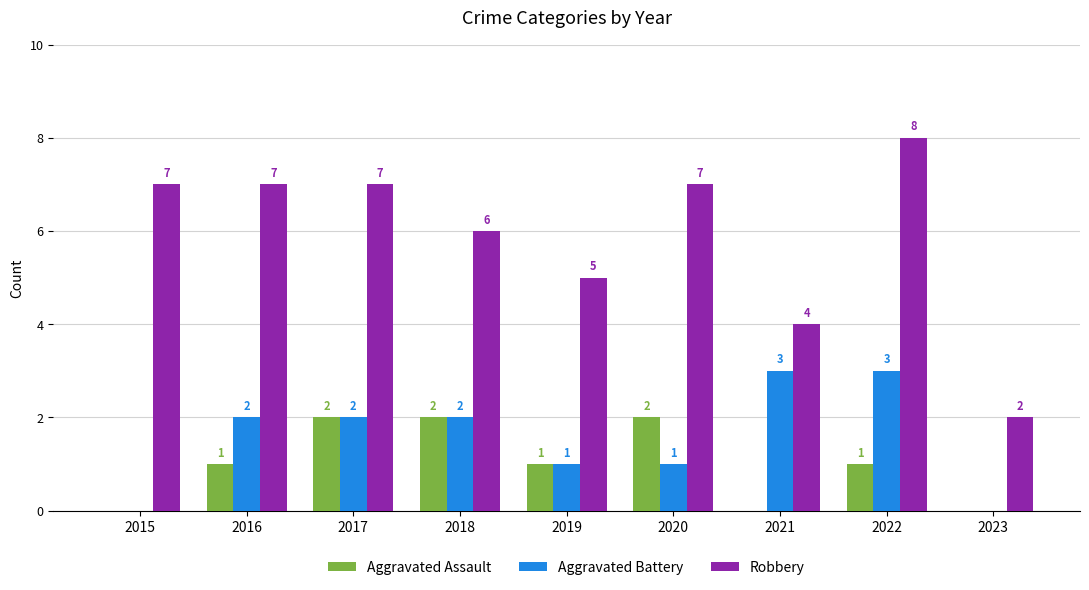

The Aggravated Assault series shows 3 at 2018. True or false?

False